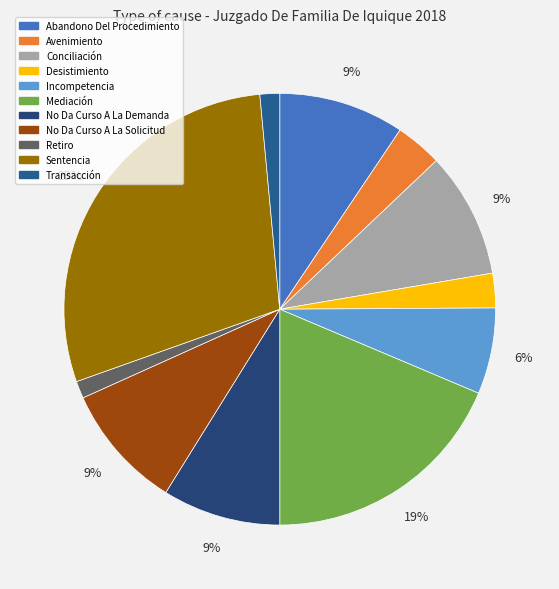

What is the smallest slice in the pie chart?

Retiro